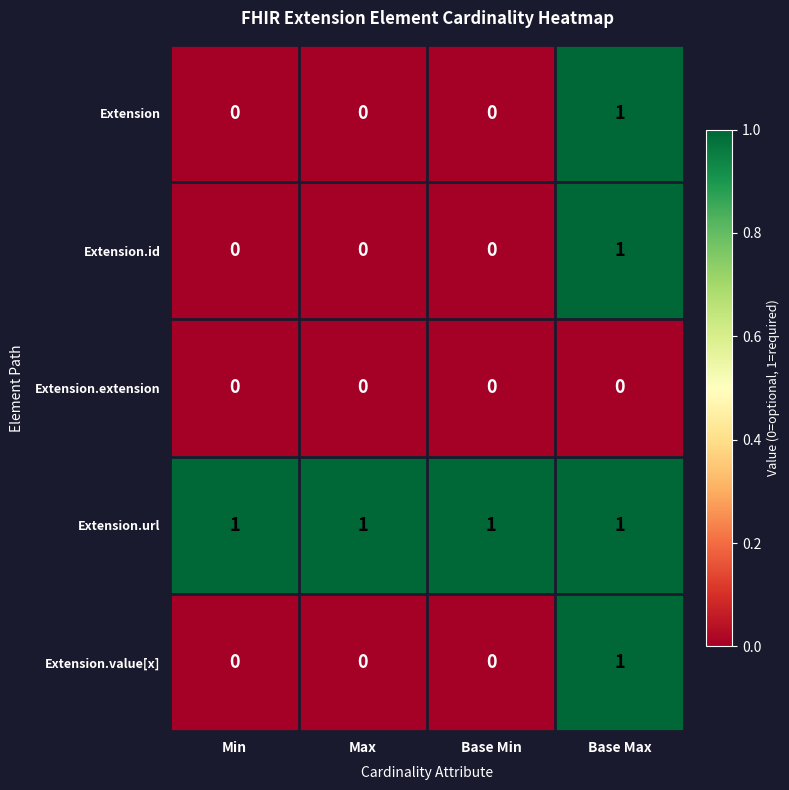

Which series has the largest total across all categories?

Extension.url